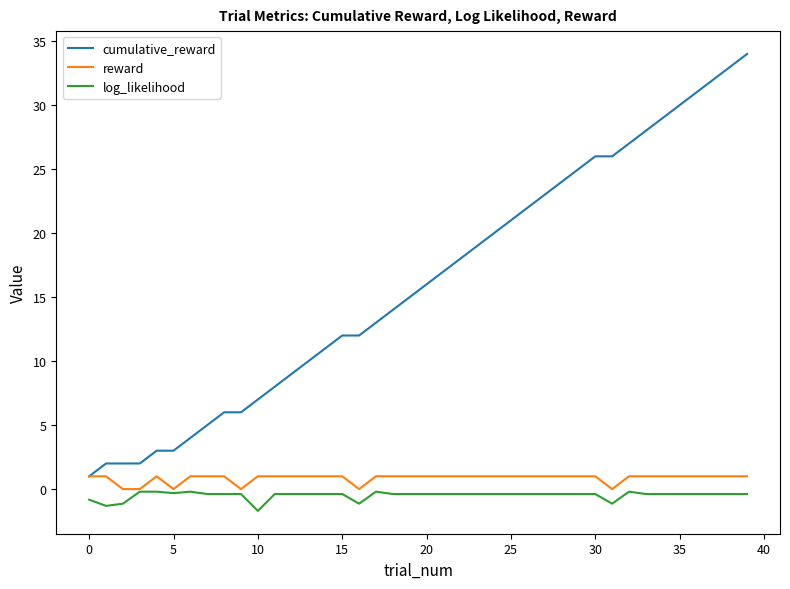

Which series has the largest range (max minus min)?

cumulative_reward